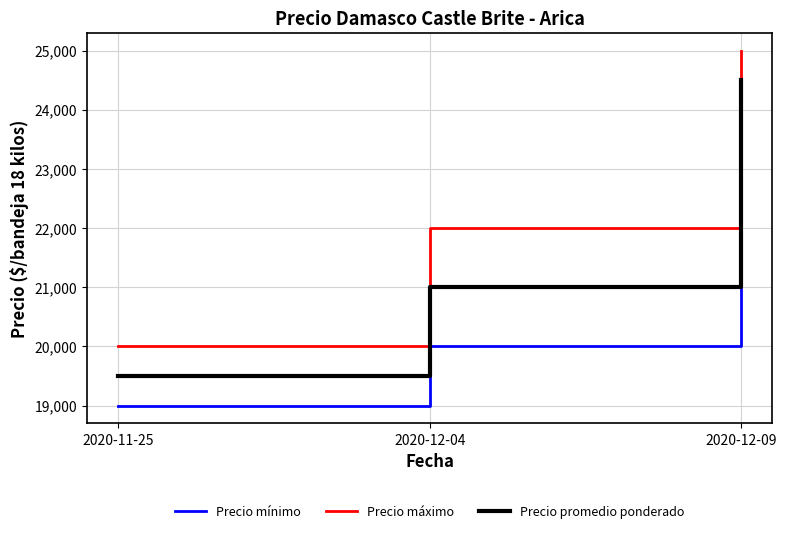

What is the difference between the Precio mínimo values at 2020-11-25 and 2020-12-04?

1000